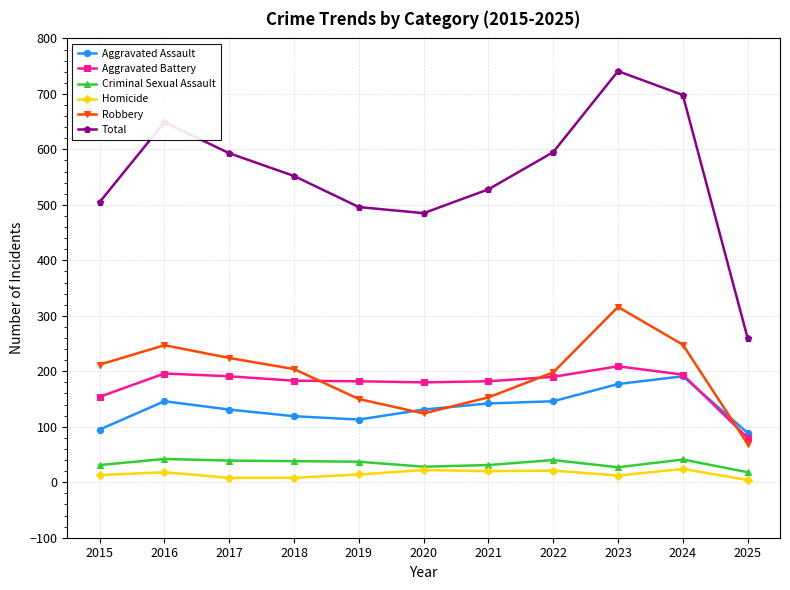

At which category is the sum across all series the highest?

2023